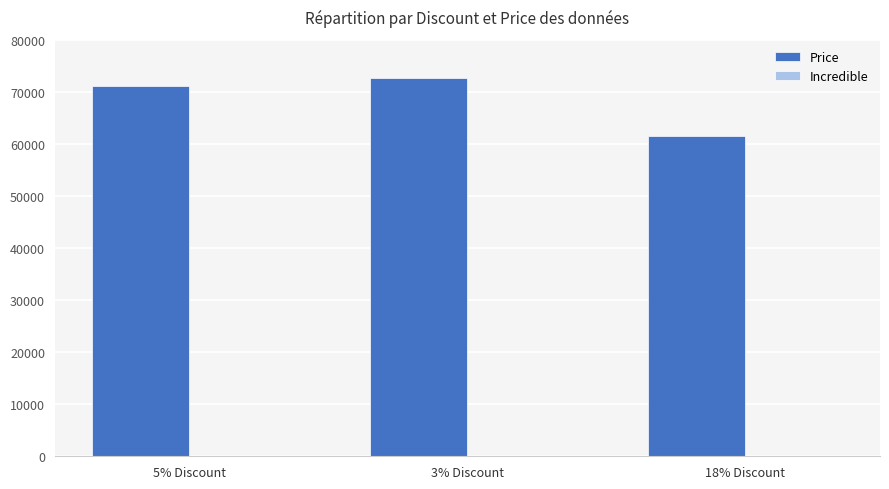

What is the maximum value shown in the chart?

72650